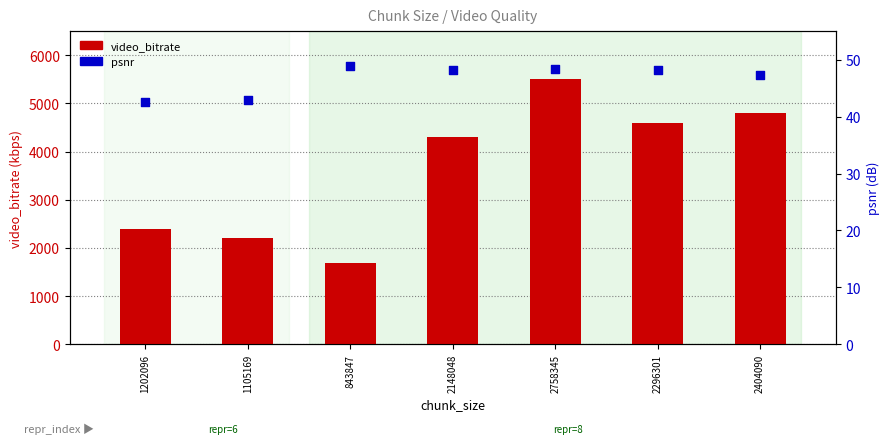

At how many categories does at least one series exceed 4107?

4